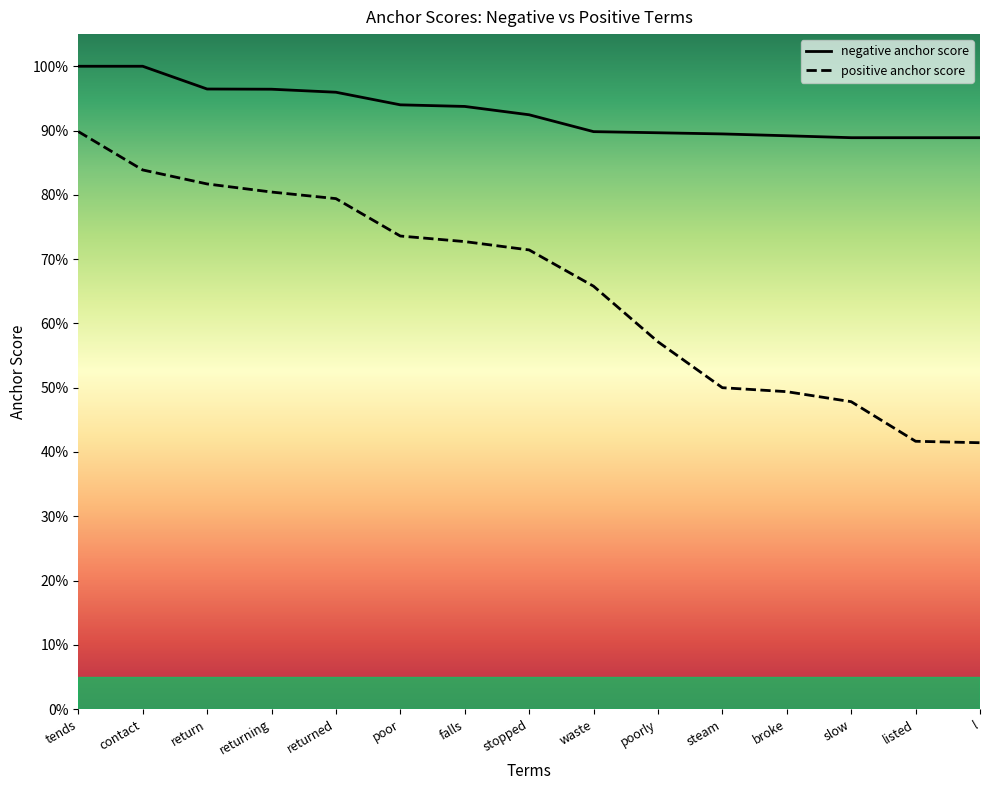

Does the chart have visible grid lines?

No